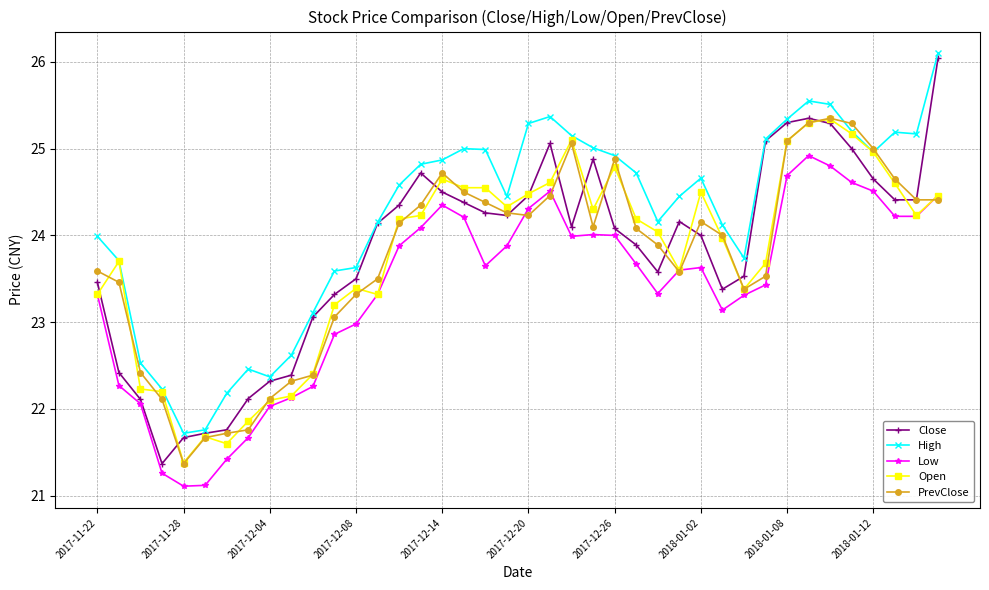

Is this an area chart (filled region under the line)?

No